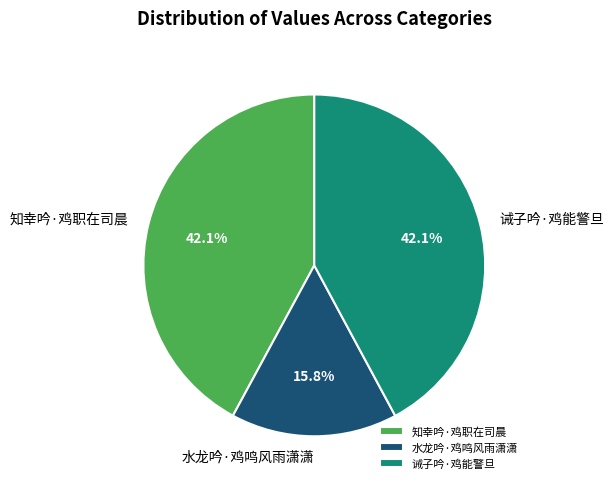

Do 知幸吟·鸡职在司晨 and 水龙吟·鸡鸣风雨潇潇 together represent more than half of the pie?

Yes